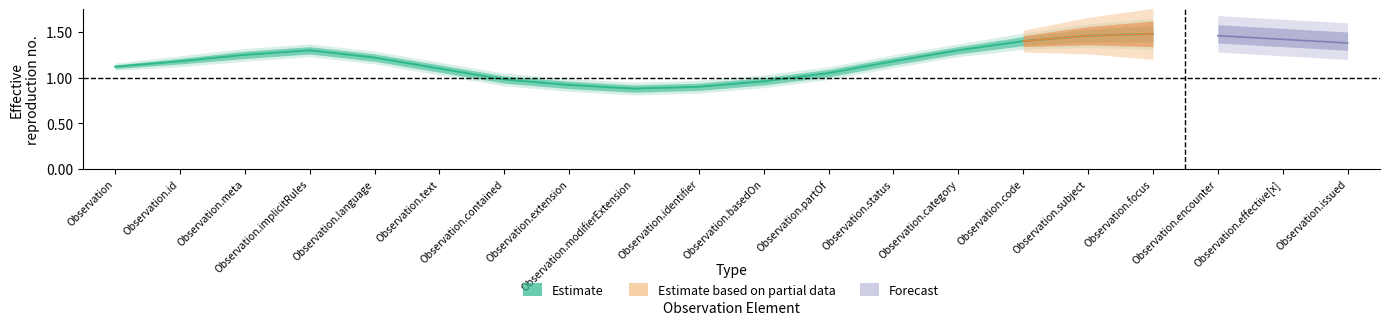

Which series changed the most between Observation and Observation.identifier?

Estimate